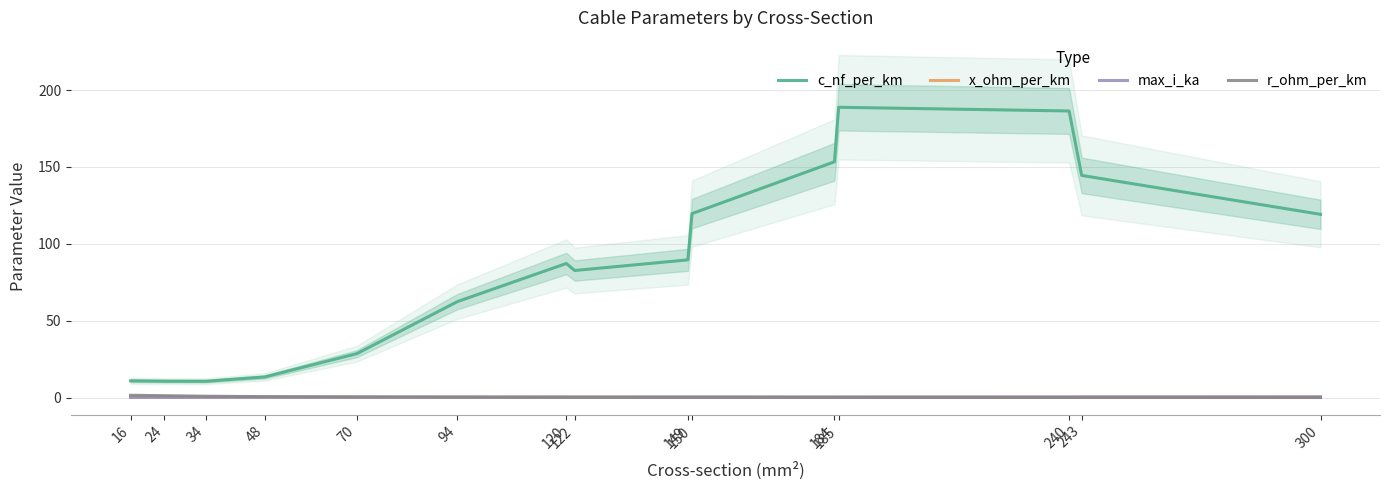

How many lines are shown in the chart?

4